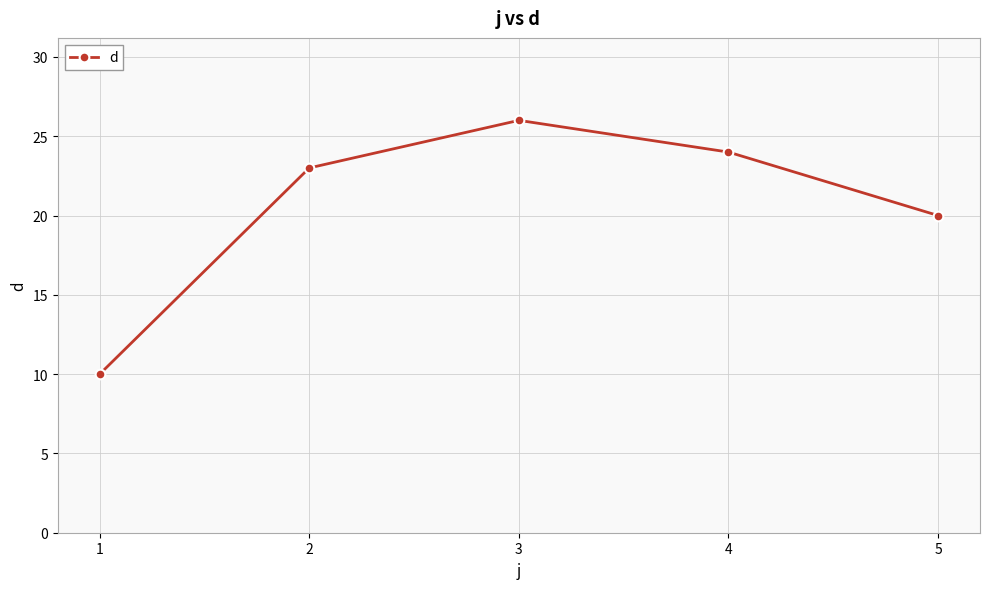

At which label is the value closest to 18?

5